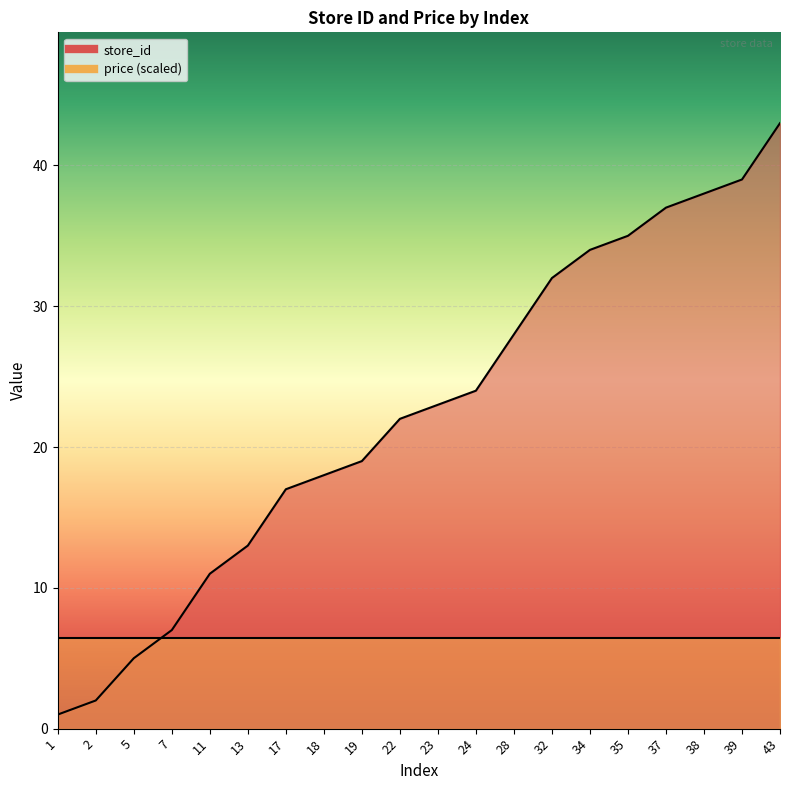

Rank the categories by value from highest to lowest.

43, 39, 38, 37, 35, 34, 32, 28, 24, 23, 22, 19, 18, 17, 13, 11, 7, 5, 2, 1